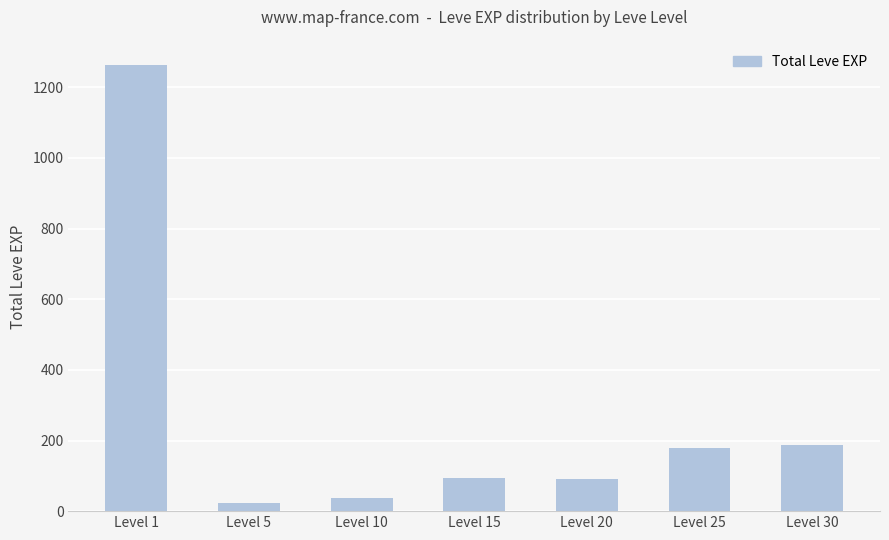

What is the difference between the maximum and minimum values?

1242